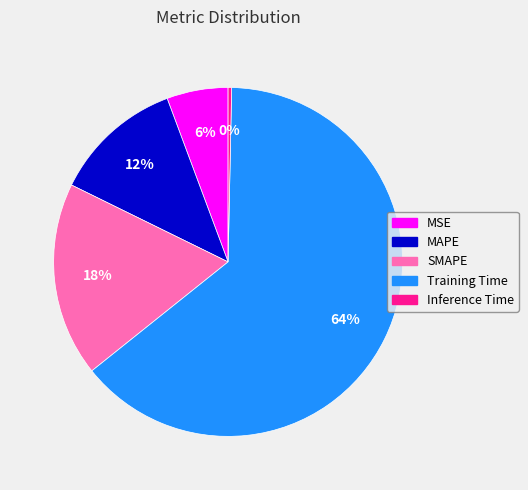

To the nearest percent, what percentage of the pie is Training Time?

64%